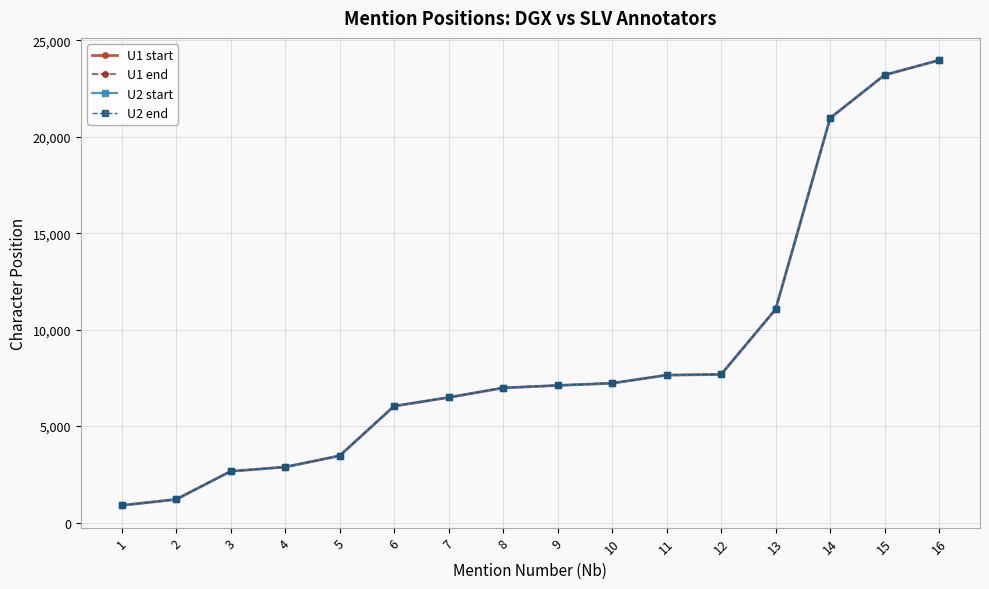

Reading left to right, what are all the values shown in this chart?

U1 start: 1=889	2=1199	3=2656	4=2878	5=3460	6=6034	7=6485	8=6978	9=7108	10=7220	11=7642	12=7677	13=11059	14=20967	15=23204	16=23969
U1 end: 1=891	2=1201	3=2658	4=2880	5=3464	6=6047	7=6487	8=6988	9=7110	10=7224	11=7646	12=7682	13=11064	14=20969	15=23206	16=23973
U2 start: 1=889	2=1199	3=2656	4=2878	5=3460	6=6034	7=6485	8=6978	9=7108	10=7220	11=7642	12=7677	13=11059	14=20967	15=23204	16=23969
U2 end: 1=891	2=1201	3=2658	4=2880	5=3464	6=6047	7=6487	8=6988	9=7109	10=7224	11=7646	12=7682	13=11064	14=20969	15=23206	16=23973